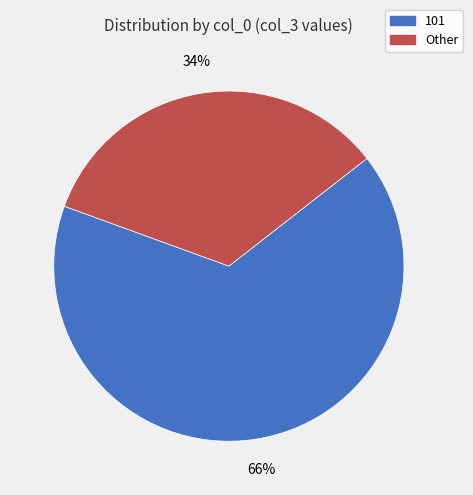

To the nearest percent, what is the difference between the largest and smallest slice percentages?

32%